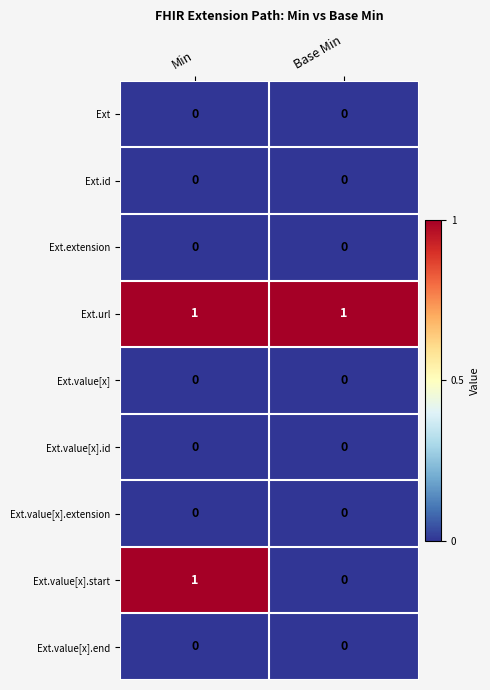

Reading left to right, what are all the values shown in this chart?

Ext: 0	0
Ext.id: 0	0
Ext.extension: 0	0
Ext.url: 1	1
Ext.value[x]: 0	0
Ext.value[x].id: 0	0
Ext.value[x].extension: 0	0
Ext.value[x].start: 1	0
Ext.value[x].end: 0	0